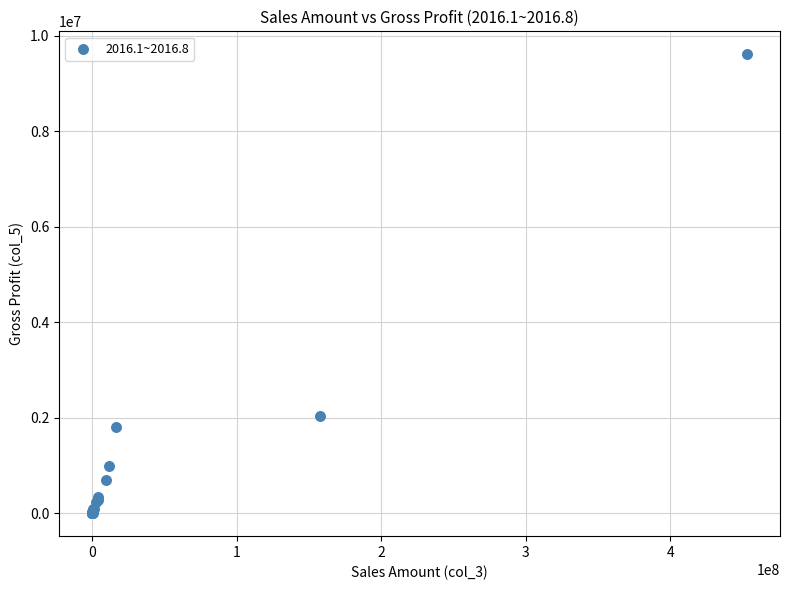

What Y value in the scatter plot is closest to 4807901?

2035309.0